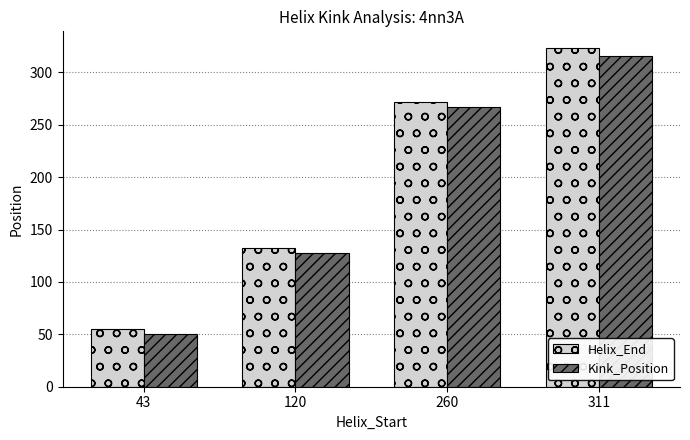

What is the spread (max minus min) of values at 260?

5